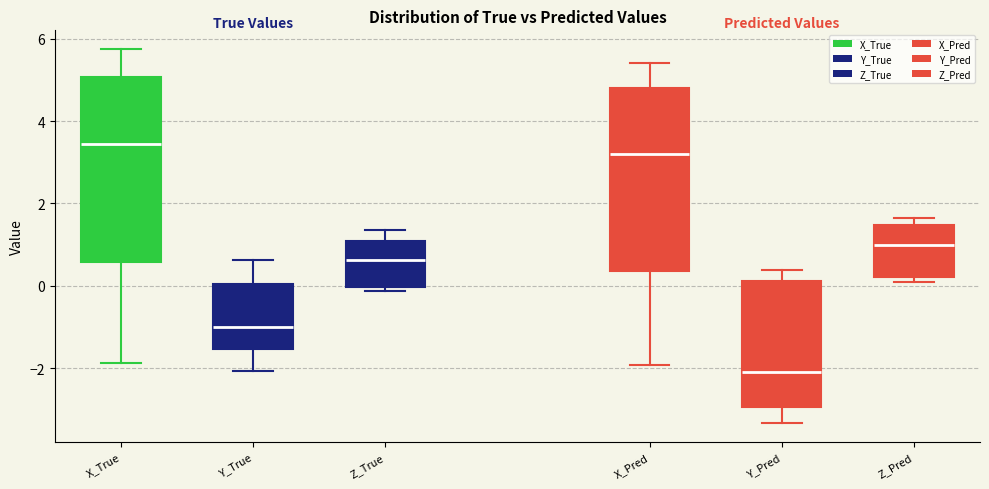

Reading left to right, read every box against the y-axis: the position of its median line, the range the box covers, and the ends of its whiskers. The values are not printed on the chart, so give them approximately, as read against the axis.

X_True: median 3.4, box 0.6 to 5.0, whiskers -1.8 to 5.8
Y_True: median -1.0, box -1.6 to 0.0, whiskers -2.0 to 0.6
Z_True: median 0.6, box 0.0 to 1.0, whiskers -0.2 to 1.4
X_Pred: median 3.2, box 0.4 to 4.8, whiskers -2.0 to 5.4
Y_Pred: median -2.0, box -3.0 to 0.2, whiskers -3.4 to 0.4
Z_Pred: median 1.0, box 0.2 to 1.4, whiskers 0.2 (just below the box's lower edge) to 1.6